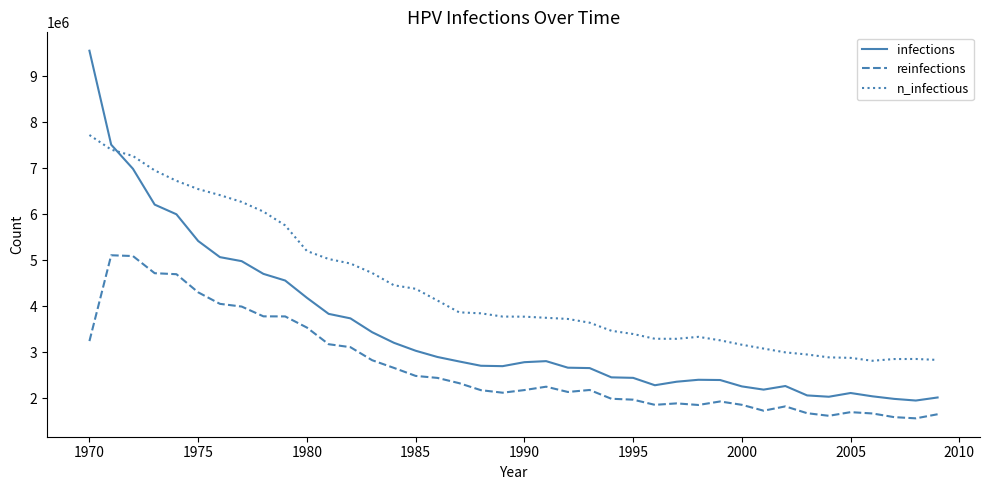

True or false: reinfections and n_infectious cross at least once.

False